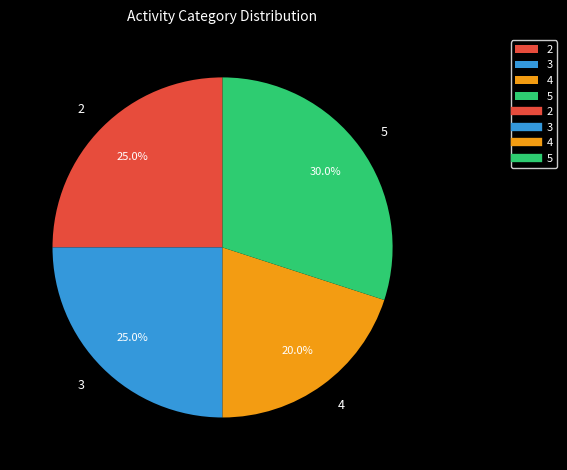

What percentage do 3 and 2 together represent?

50.0%